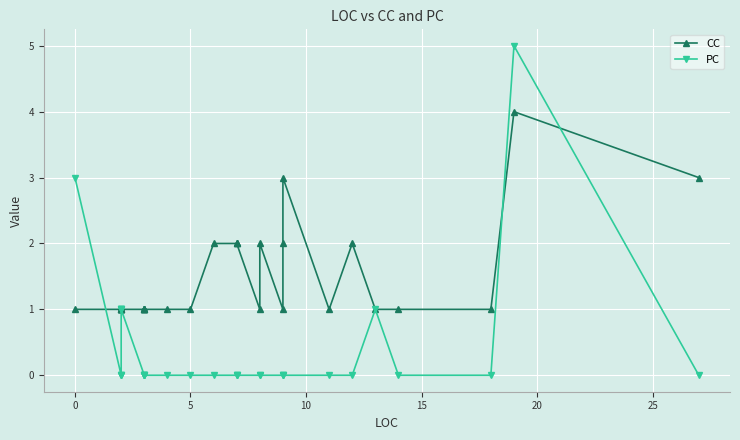

Rank the series by their maximum value, from lowest to highest.

CC, PC